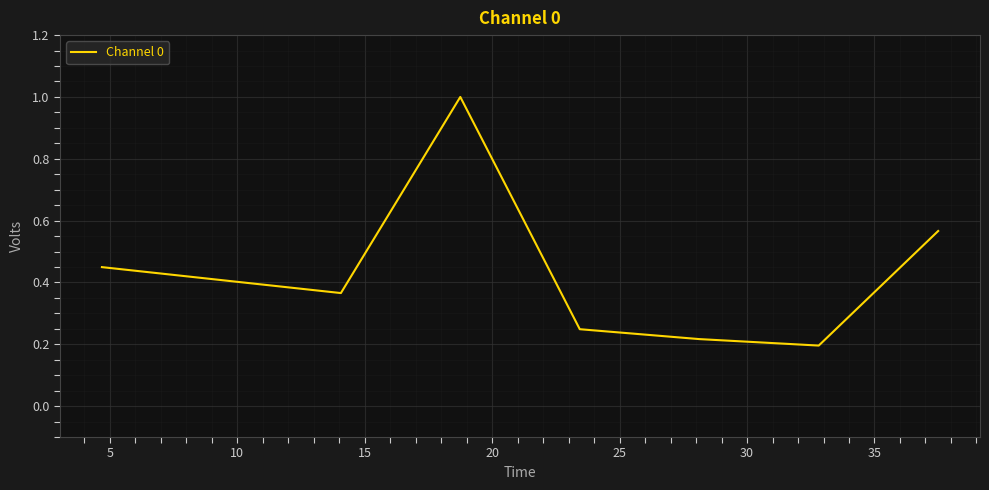

What is the greatest value displayed?

1.0